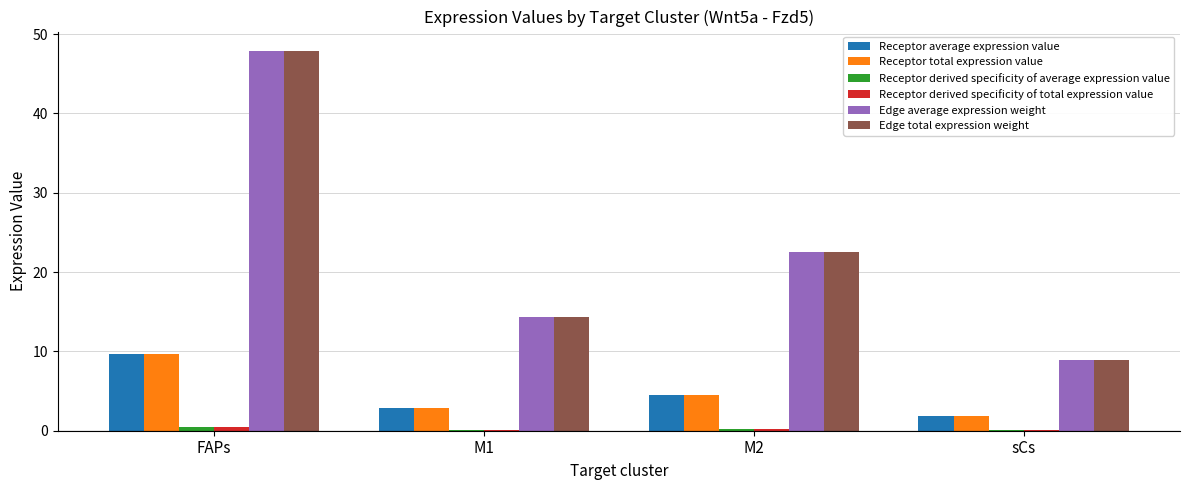

Is the value of Receptor average expression value at FAPs greater than the value of Edge average expression weight at FAPs?

No